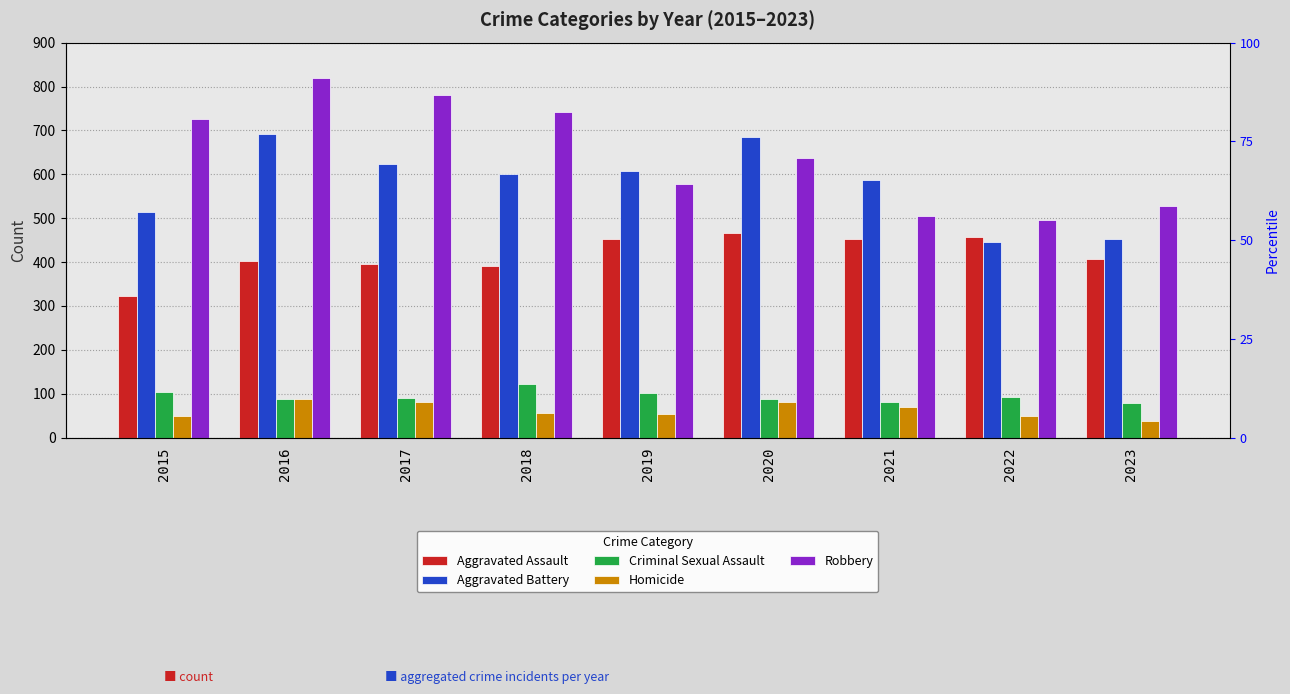

Which series has the largest total across all categories?

Robbery